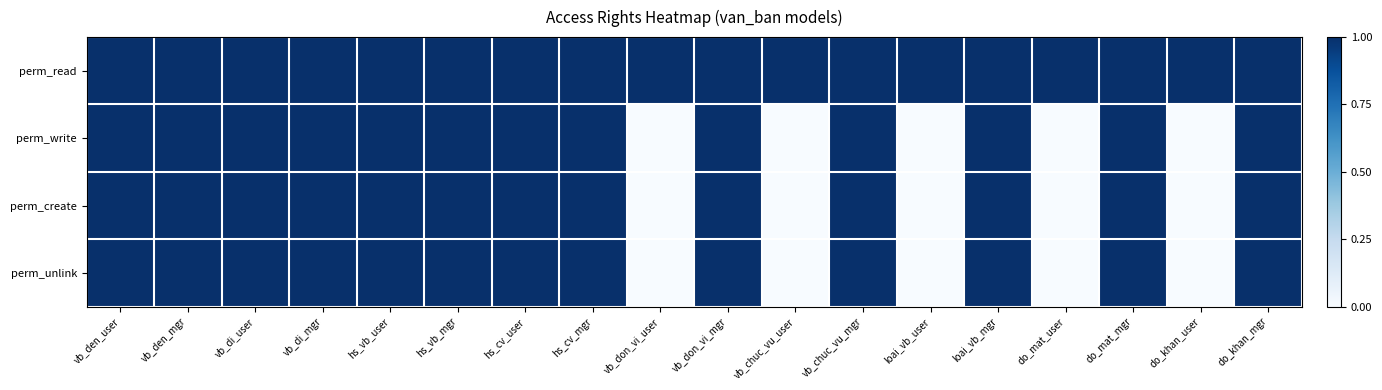

How many distinct data groups are displayed?

4